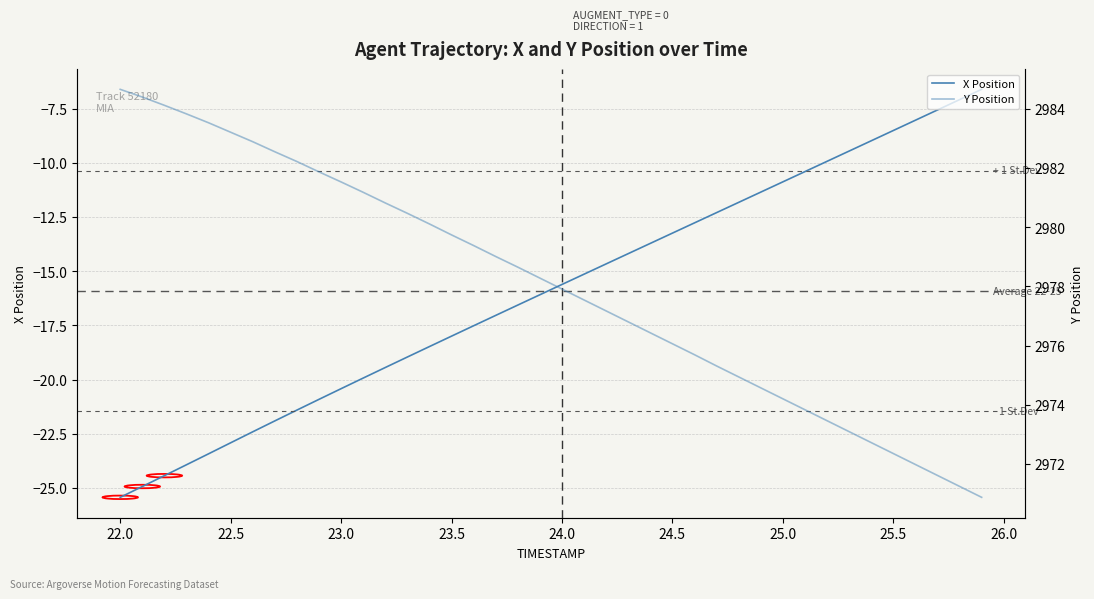

What is the minimum value shown in the chart?

-25.4